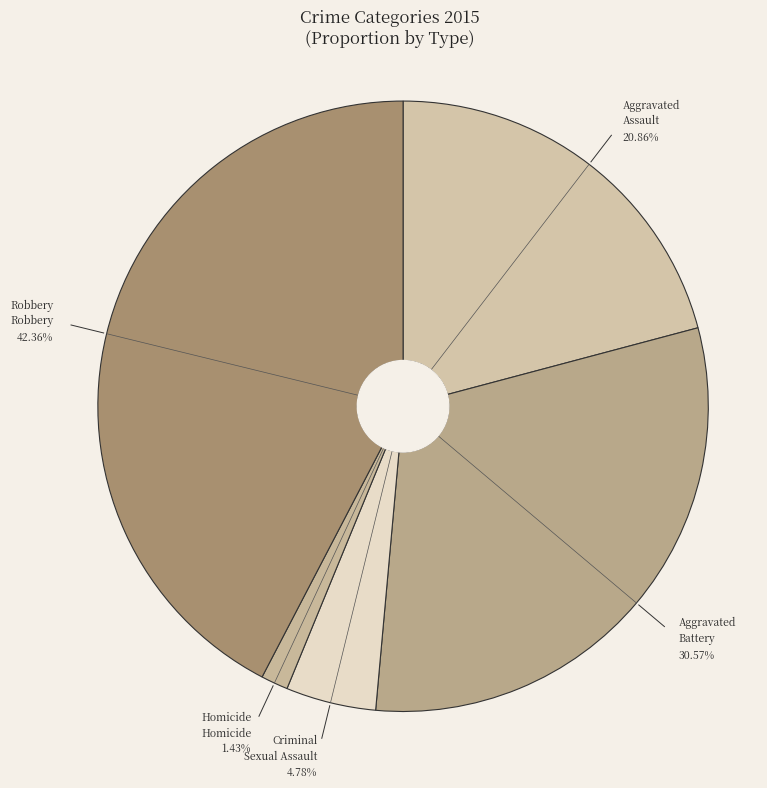

What is the largest slice in the pie chart?

Robbery